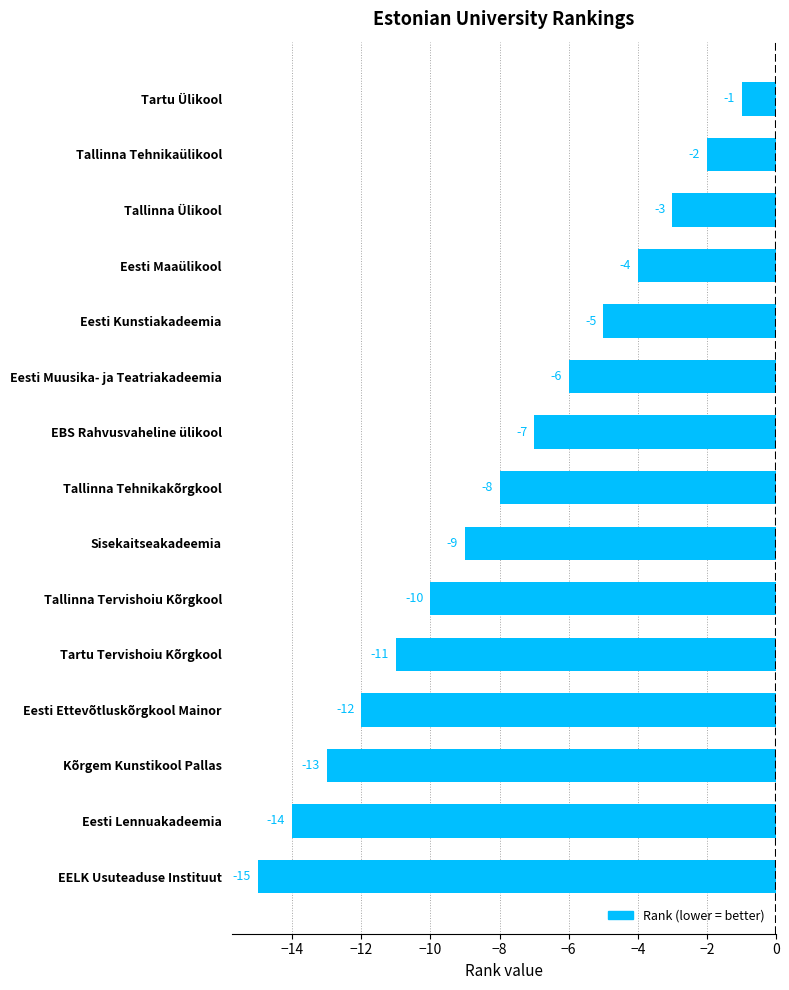

Rank the categories by value from lowest to highest.

EELK Usuteaduse Instituut, Eesti Lennuakadeemia, Kõrgem Kunstikool Pallas, Eesti Ettevõtluskõrgkool Mainor, Tartu Tervishoiu Kõrgkool, Tallinna Tervishoiu Kõrgkool, Sisekaitseakadeemia, Tallinna Tehnikakõrgkool, EBS Rahvusvaheline ülikool, Eesti Muusika- ja Teatriakadeemia, Eesti Kunstiakadeemia, Eesti Maaülikool, Tallinna Ülikool, Tallinna Tehnikaülikool, Tartu Ülikool